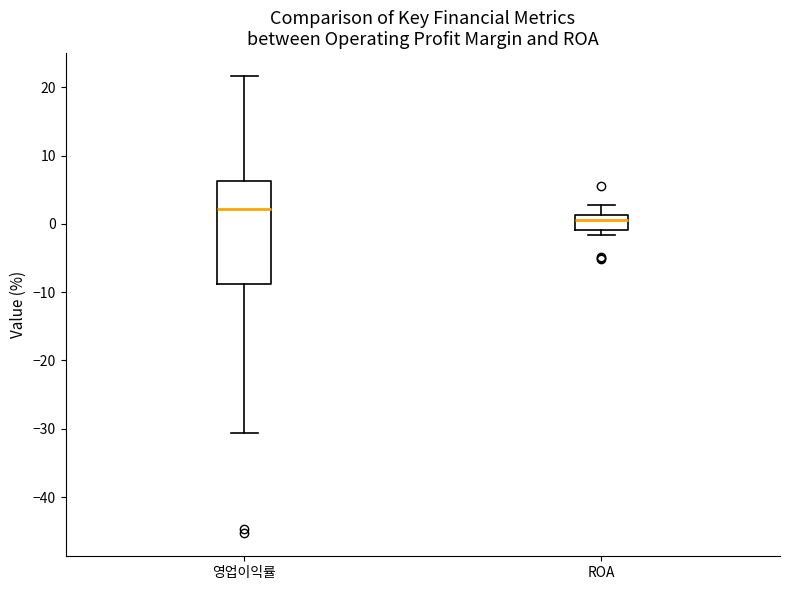

Which box is the tallest, from its lower edge to its upper edge?

영업이익률